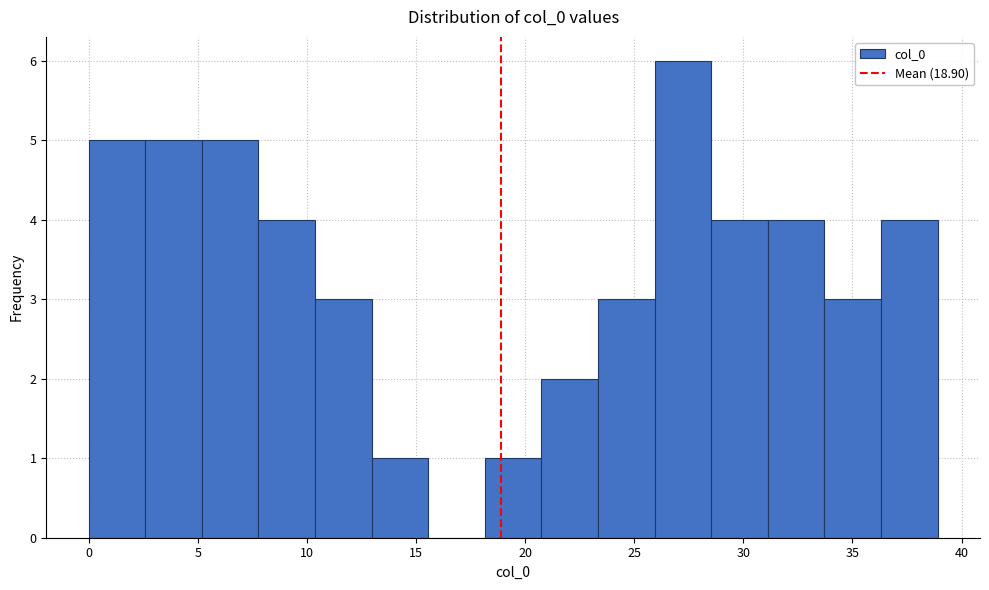

What is the height of the bar covering 23.5 to 26.0 on the x-axis? Neither the bar edges nor the heights are printed on the chart, so give them approximately, as read against the axes.

3